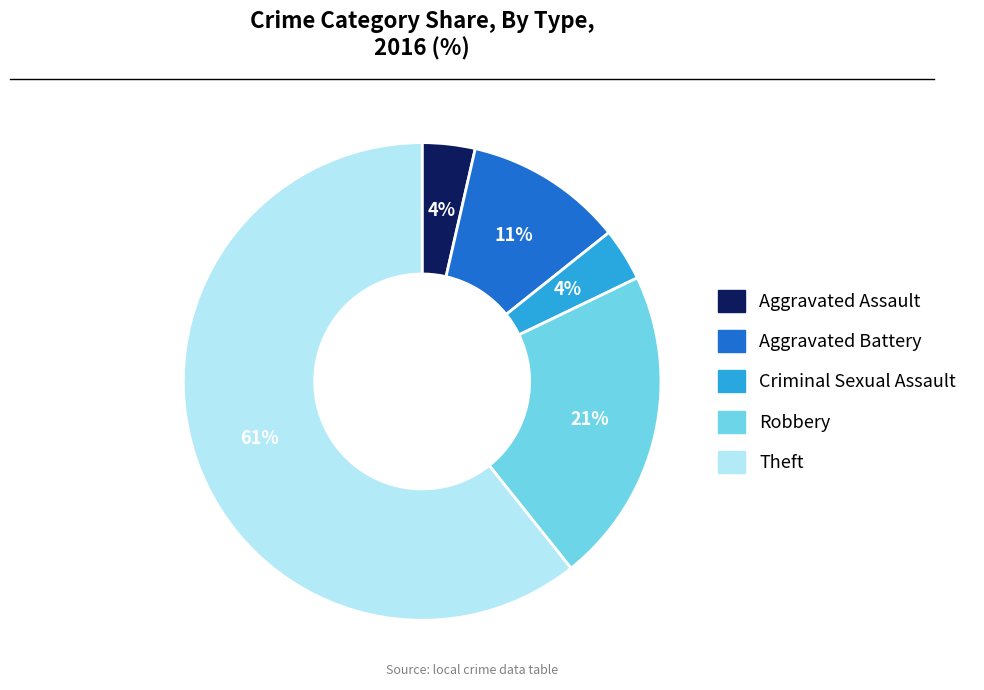

Which slice is the largest?

Theft